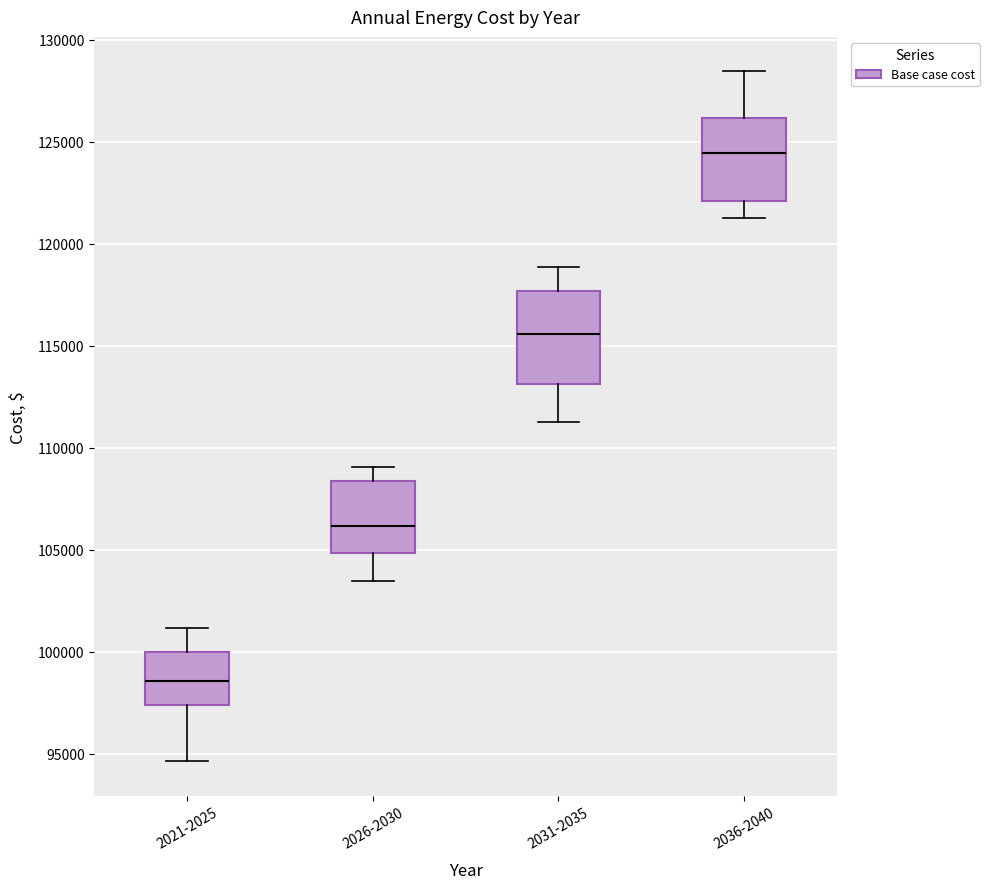

Which box's median line is the highest?

2036-2040